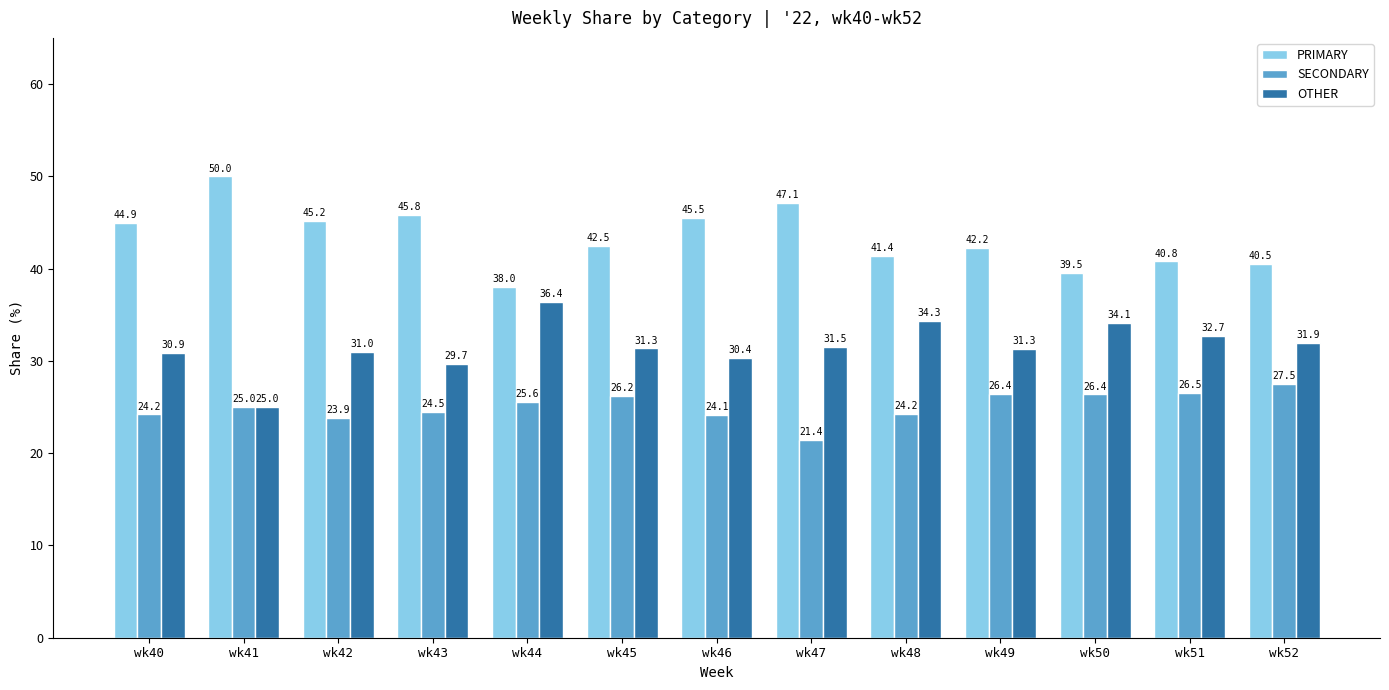

How many bars are there in total?

39